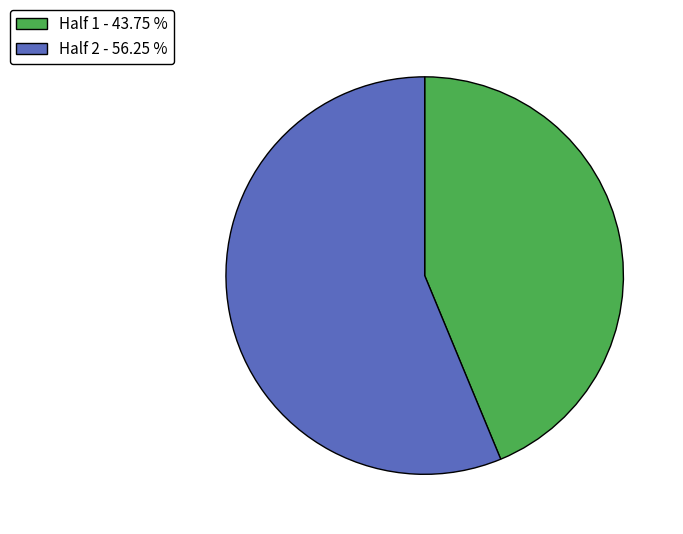

Is there any slice that represents more than half of the pie?

Yes